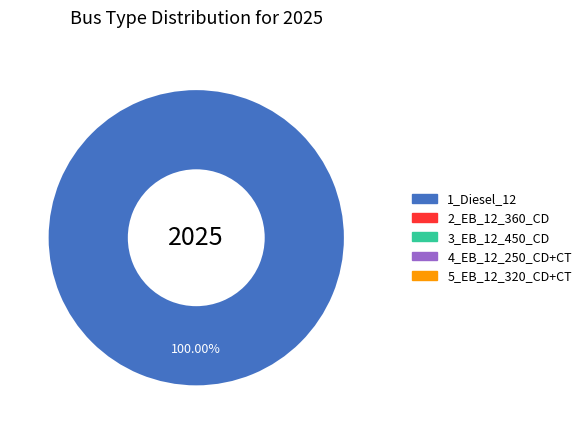

Does any single category account for the majority?

Yes